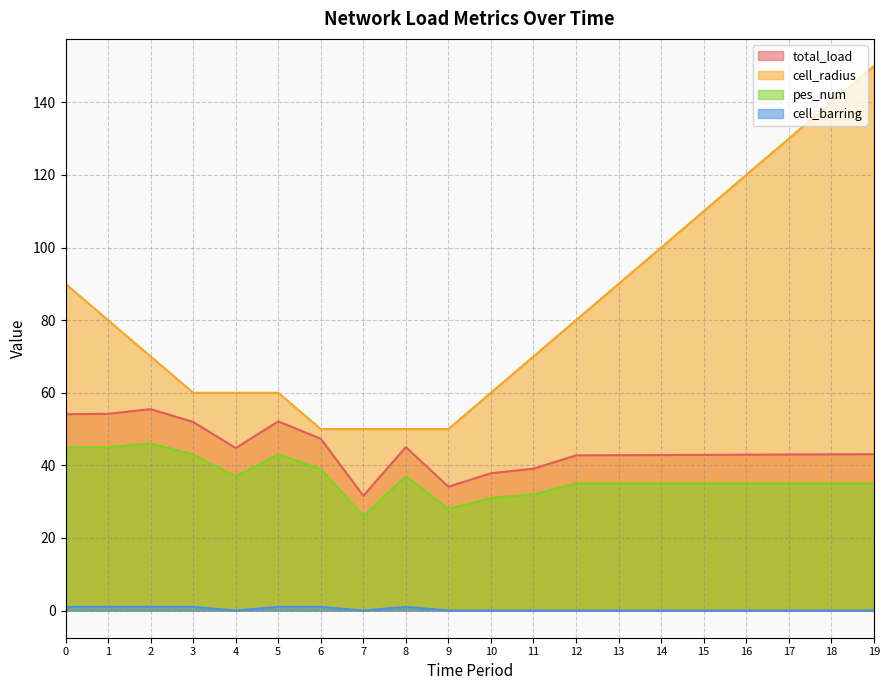

Is it true that pes_num equals 43.0 at 3?

True